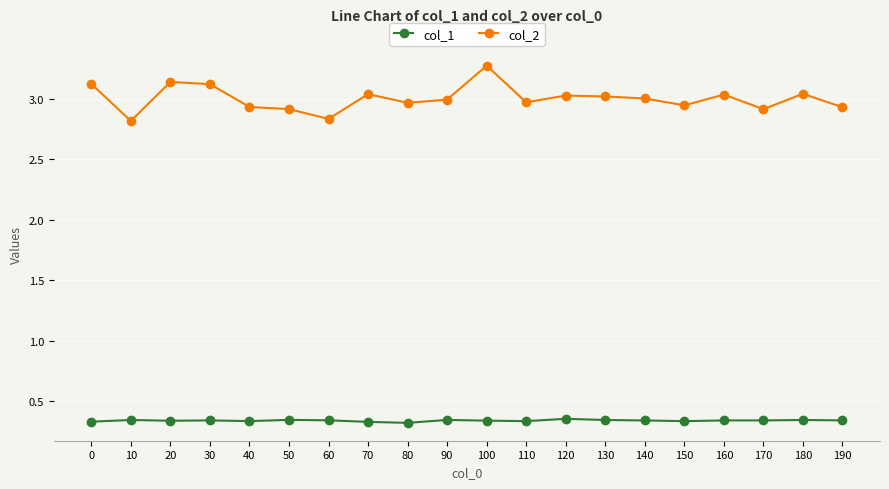

True or false: col_2 and col_1 intersect in this chart.

False